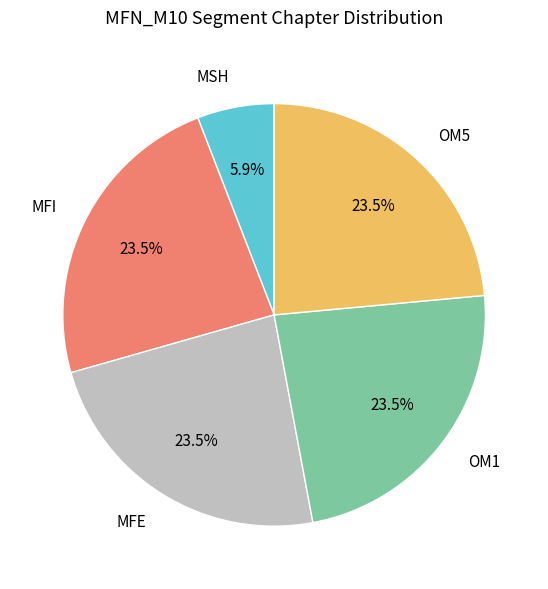

How many segments does this pie chart have?

5